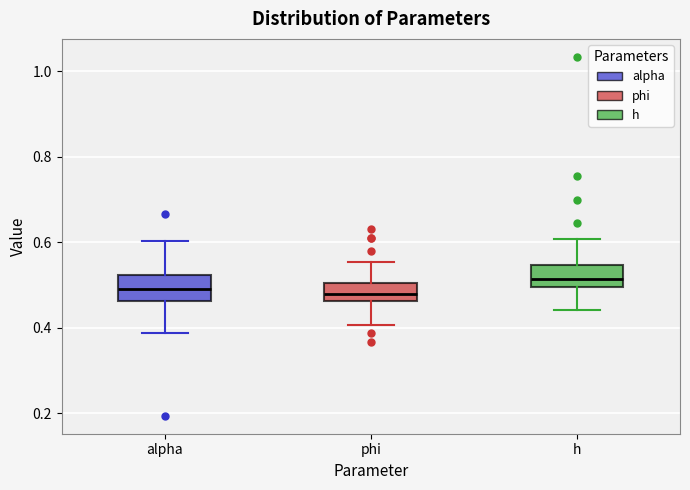

Reading left to right, transcribe this box plot: for each box, give where its median line is, the range the box spans, and where its two whiskers end, as read against the y-axis. The values are not printed on the chart, so give them approximately, as read against the axis.

alpha: median 0.50, box 0.46 to 0.52, whiskers 0.38 to 0.60
phi: median 0.48, box 0.46 to 0.50, whiskers 0.40 to 0.56
h: median 0.52, box 0.50 to 0.54, whiskers 0.44 to 0.60